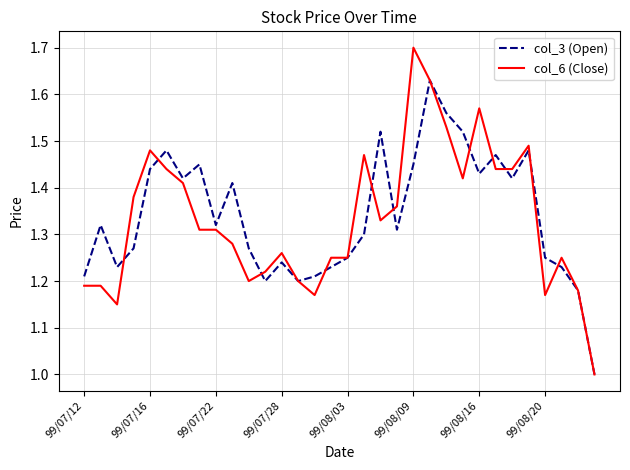

Is this an area chart (filled region under the line)?

No